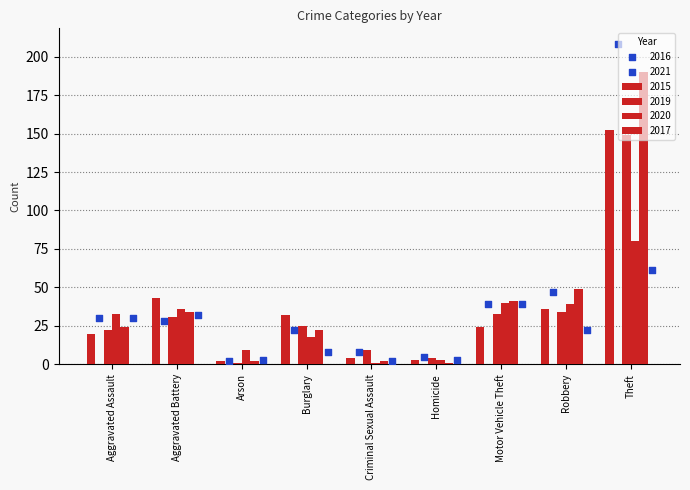

At how many categories does at least one series exceed 24?

6